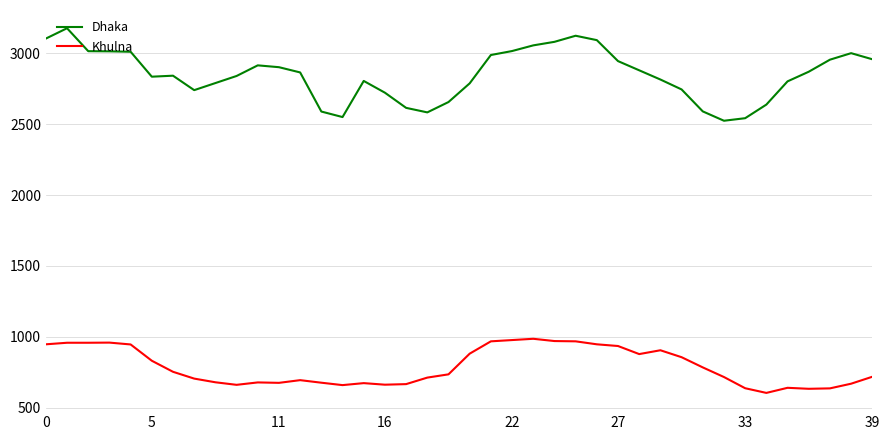

True or false: Dhaka and Khulna cross at least once.

False